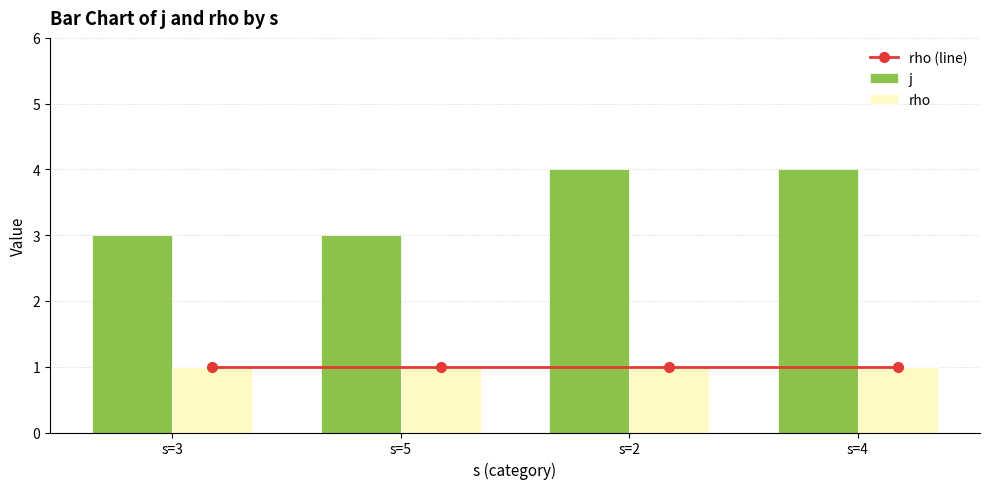

Does the chart contain stacked bars?

No